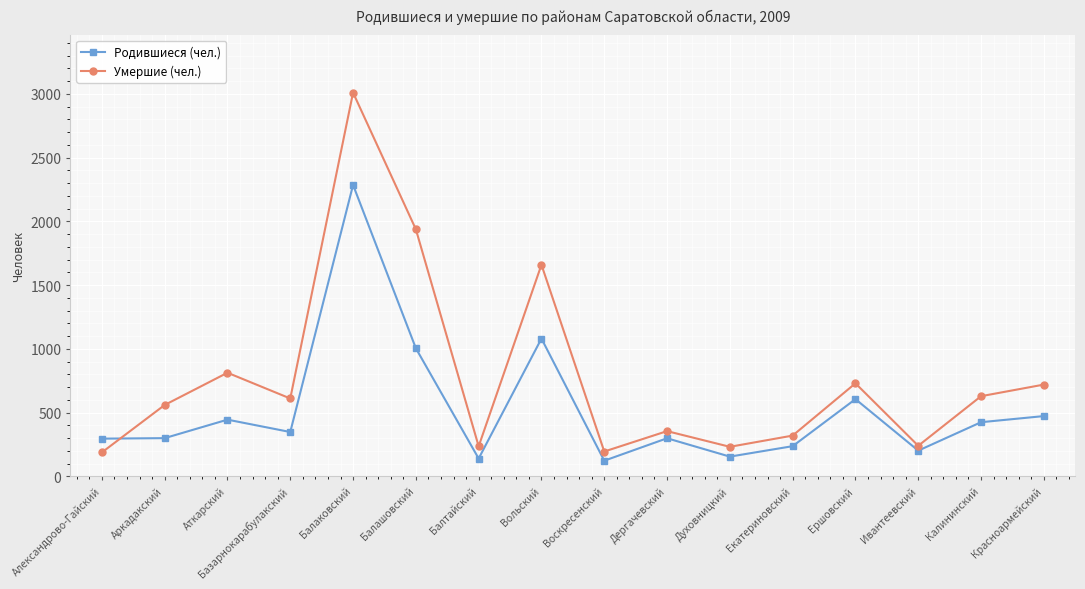

The value of Умершие (чел.) at Ершовский is 729. True or false?

True